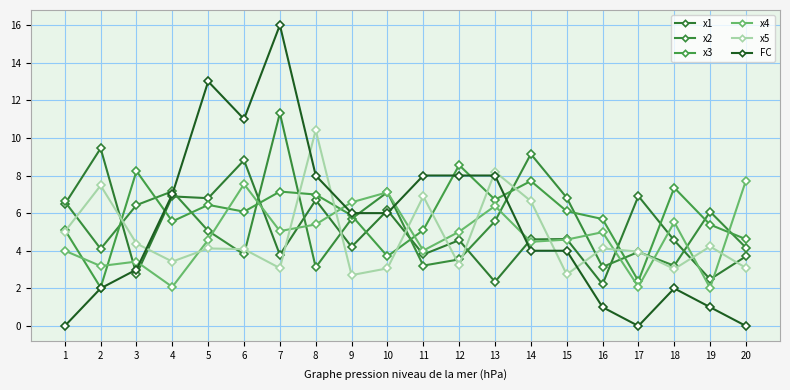

Does the chart display data point markers on the line(s)?

Yes